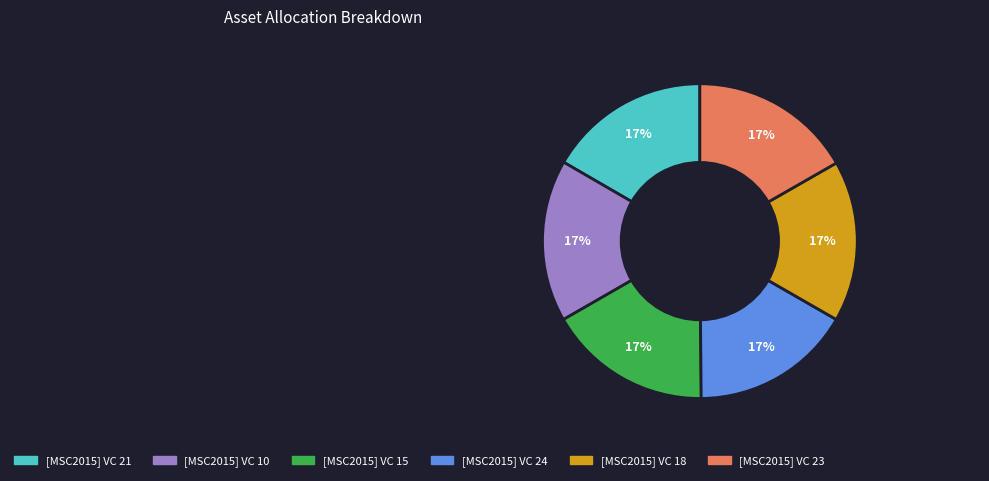

Is [MSC2015] VC 23 the majority of the pie?

No